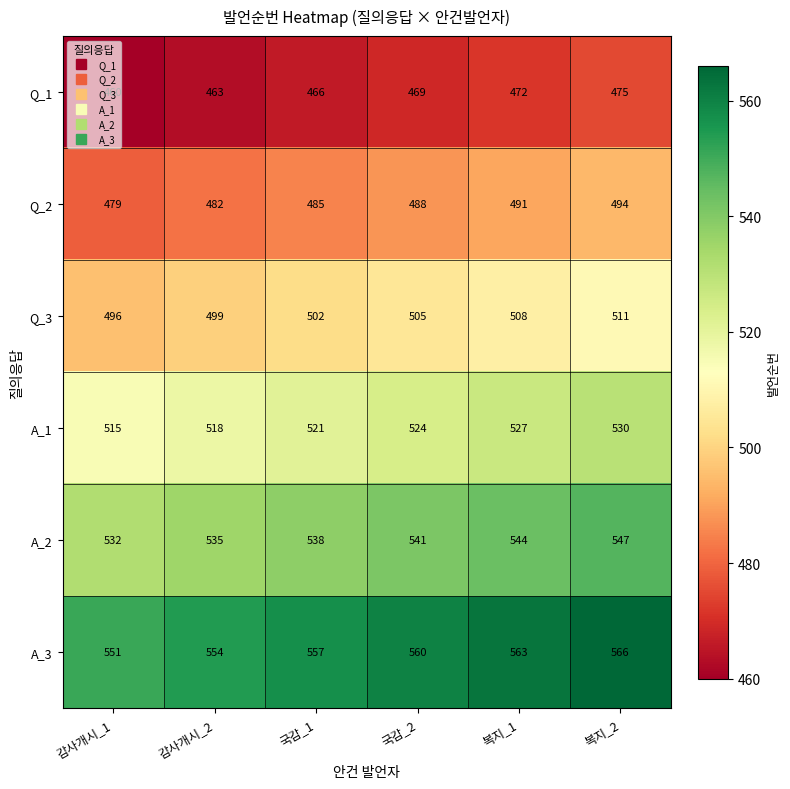

The Q_2 series shows 244 at 감사개시_2. True or false?

False